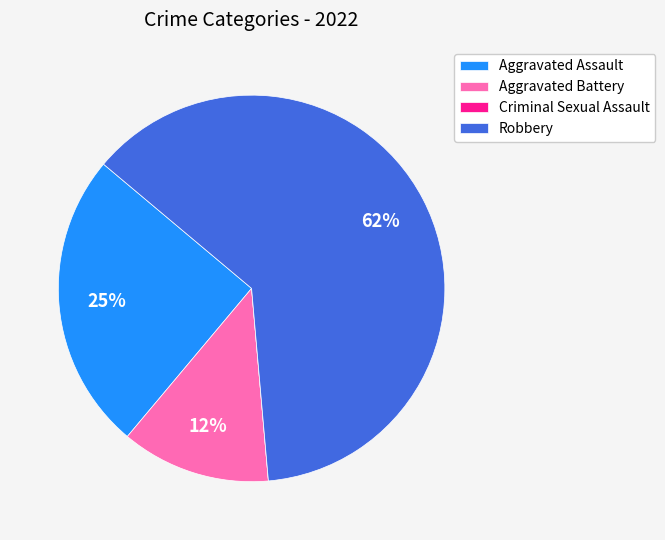

Combined, do Robbery and Aggravated Battery account for over 50%?

Yes